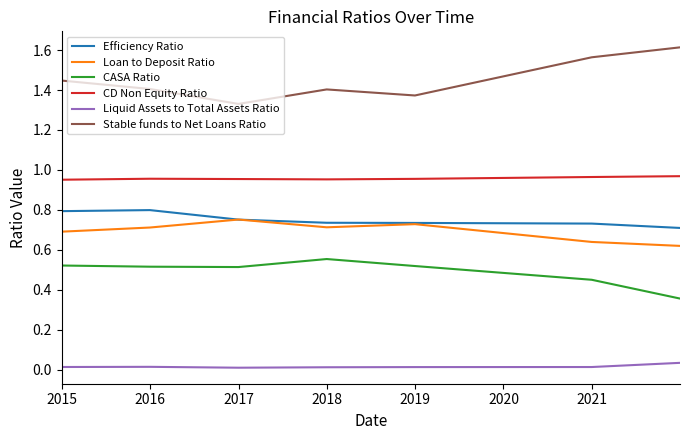

True or false: CD Non Equity Ratio and Liquid Assets to Total Assets Ratio intersect in this chart.

False